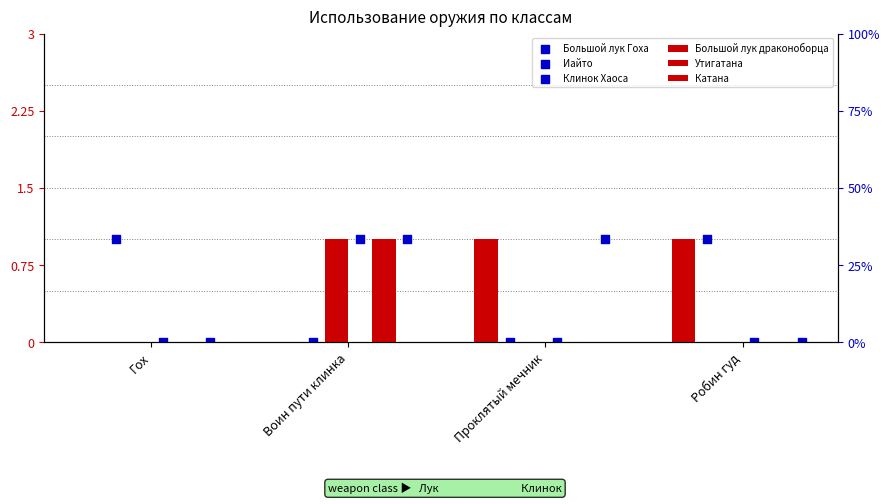

At which category is the sum across all series the highest?

Воин пути клинка